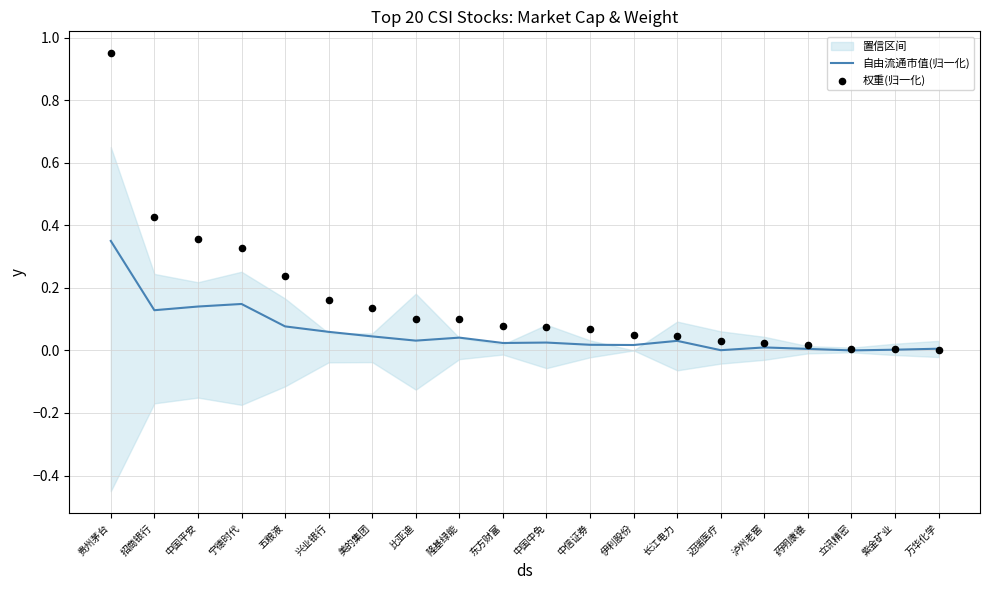

Which series contains the highest Y value?

权重(归一化)